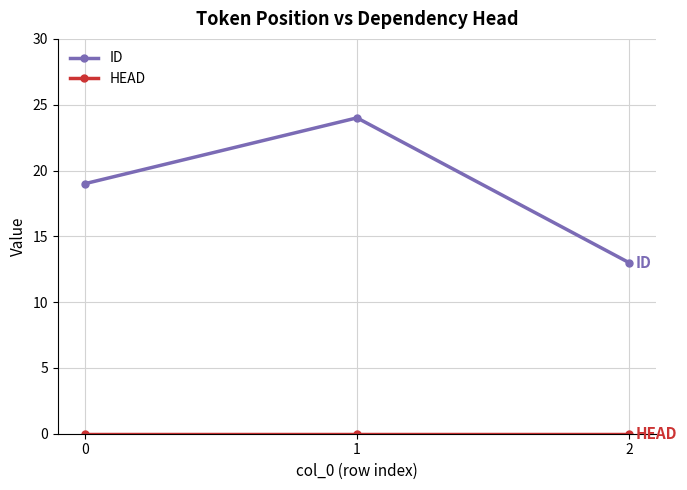

Is it true that ID equals 19 at 0?

True